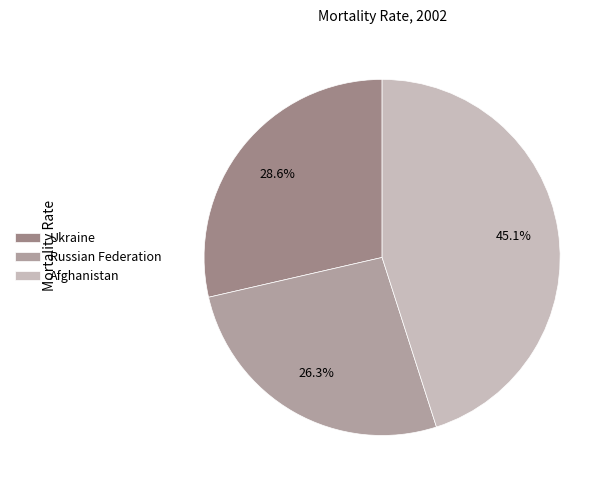

How many segments does this pie chart have?

3